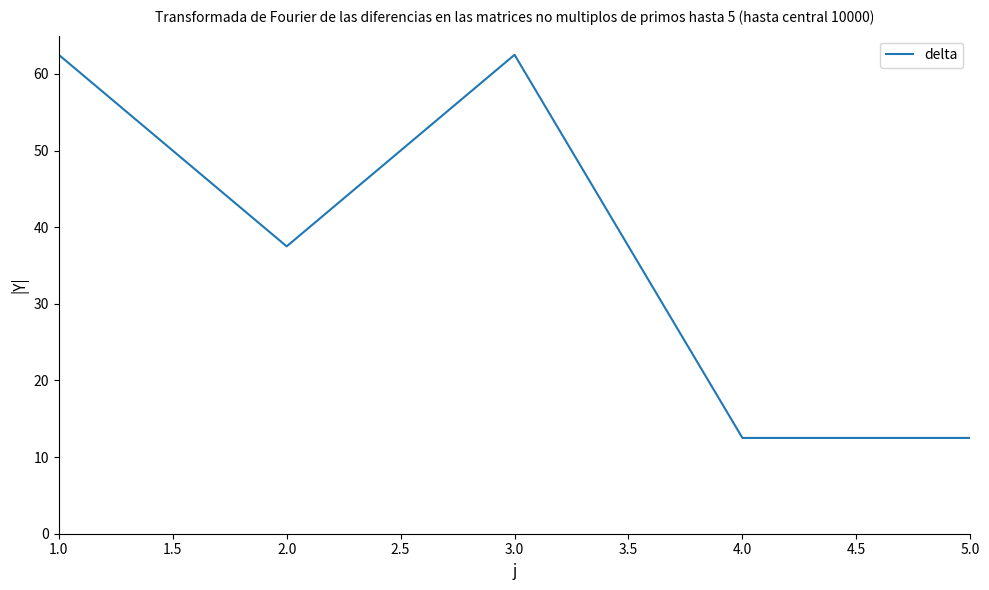

The chart shows a value of 111.3 at 1.0. True or false?

False